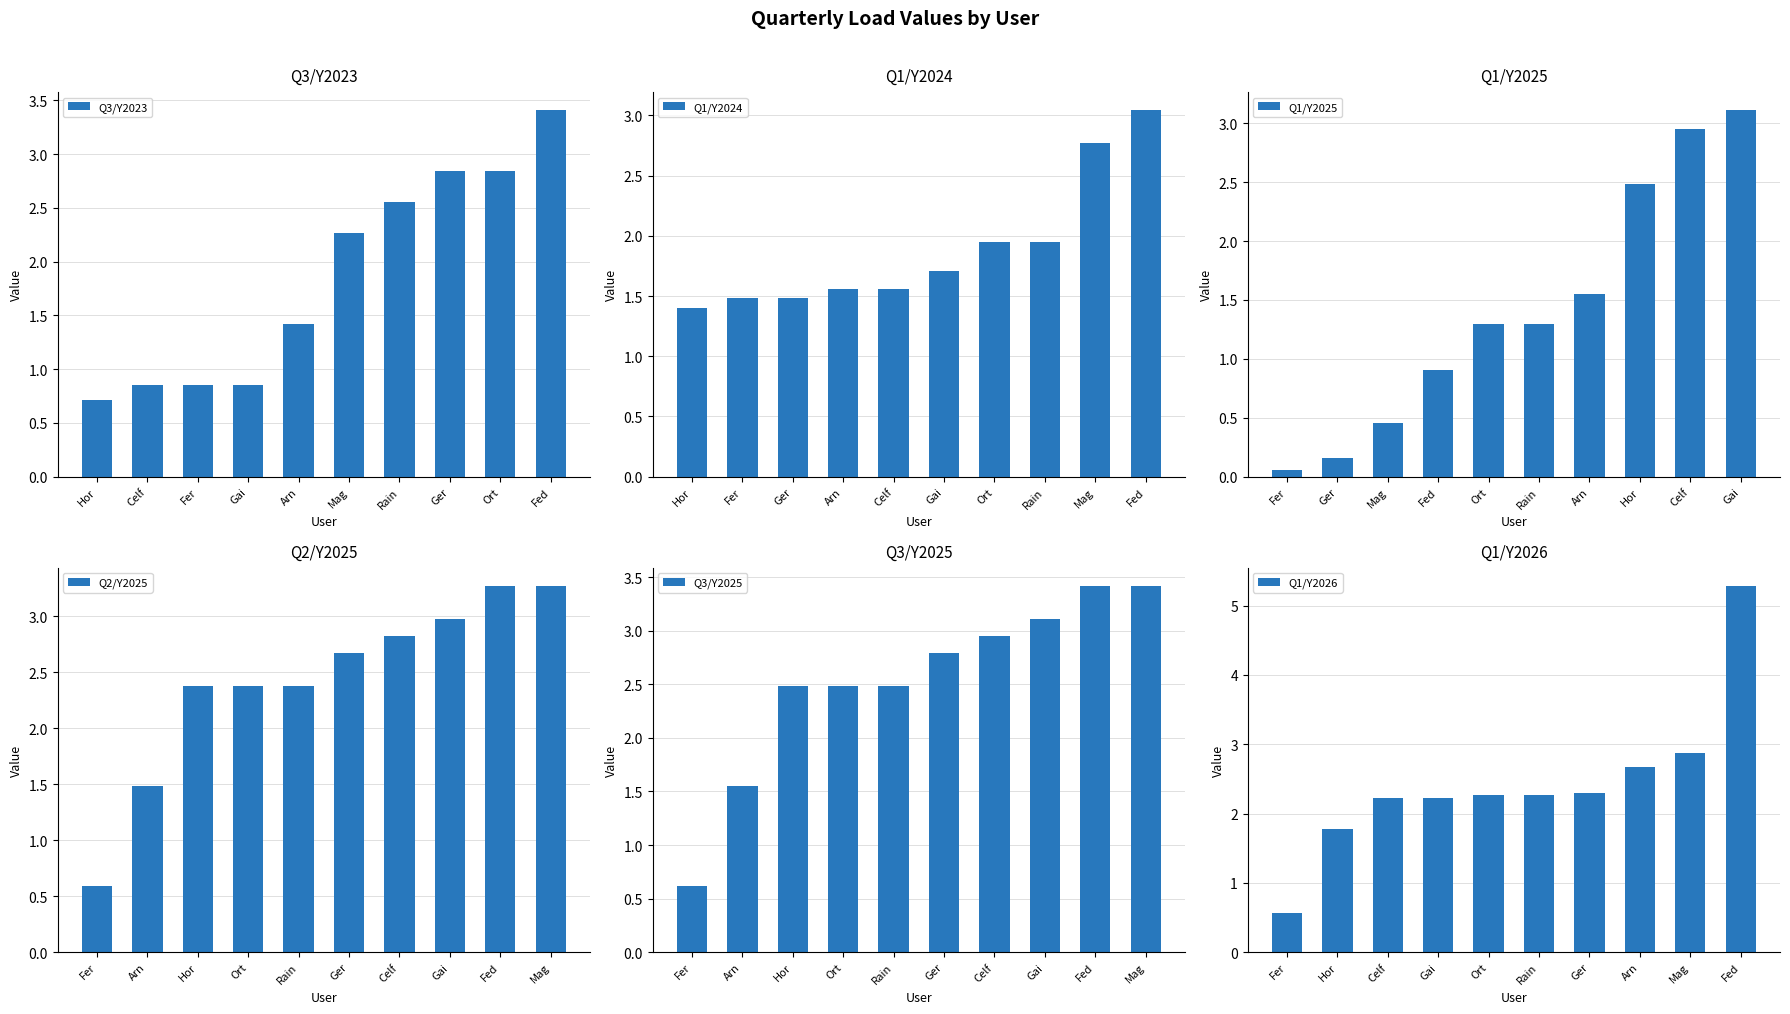

The Q1/Y2026 series shows 2.3 at Ort. True or false?

True